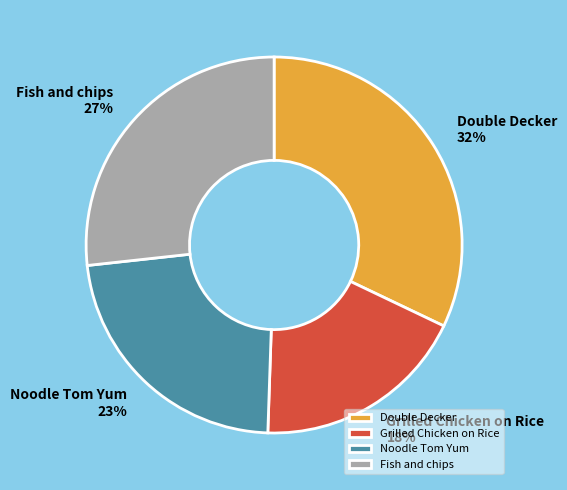

To the nearest percent, what is the difference between the Double Decker and Noodle Tom Yum slice percentages?

9%